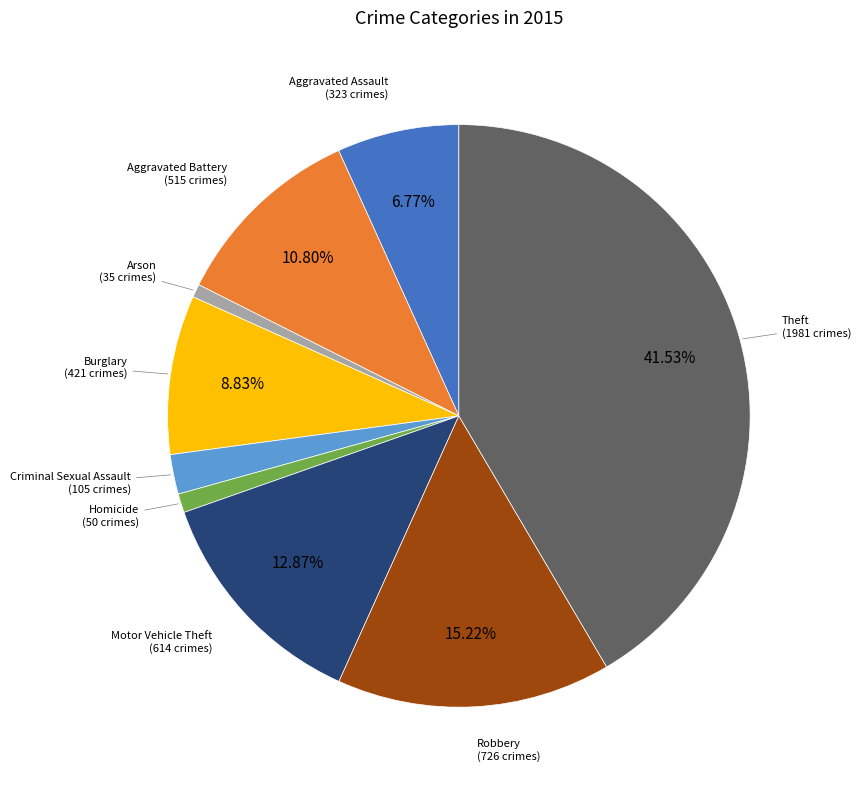

Is there a majority slice in this chart?

No